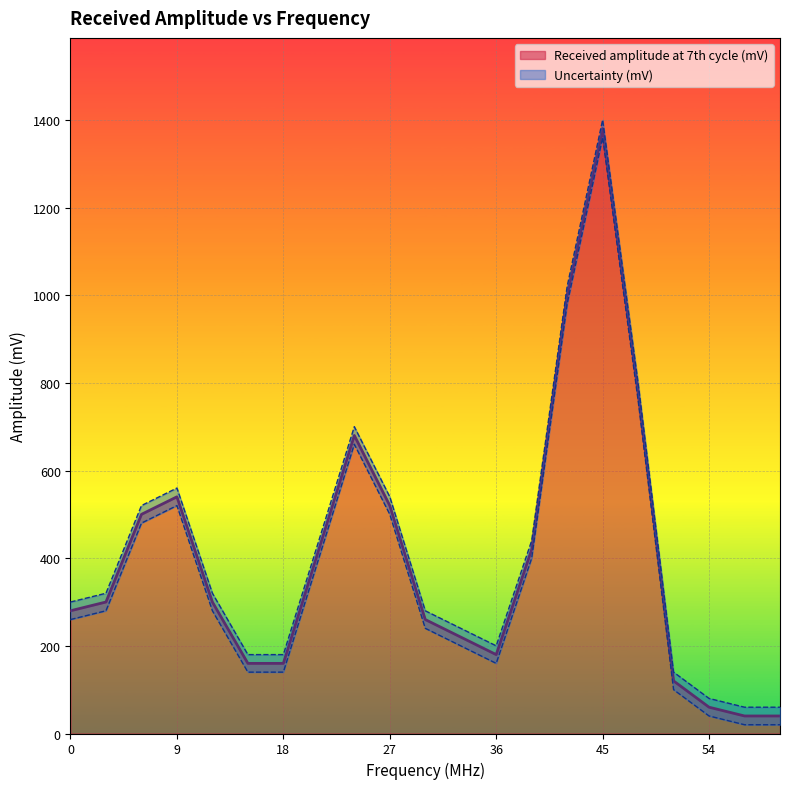

List the labels in order of value, smallest first.

57, 60, 54, 51, 15, 18, 36, 33, 30, 0, 3, 12, 21, 39, 6, 27, 9, 24, 48, 42, 45